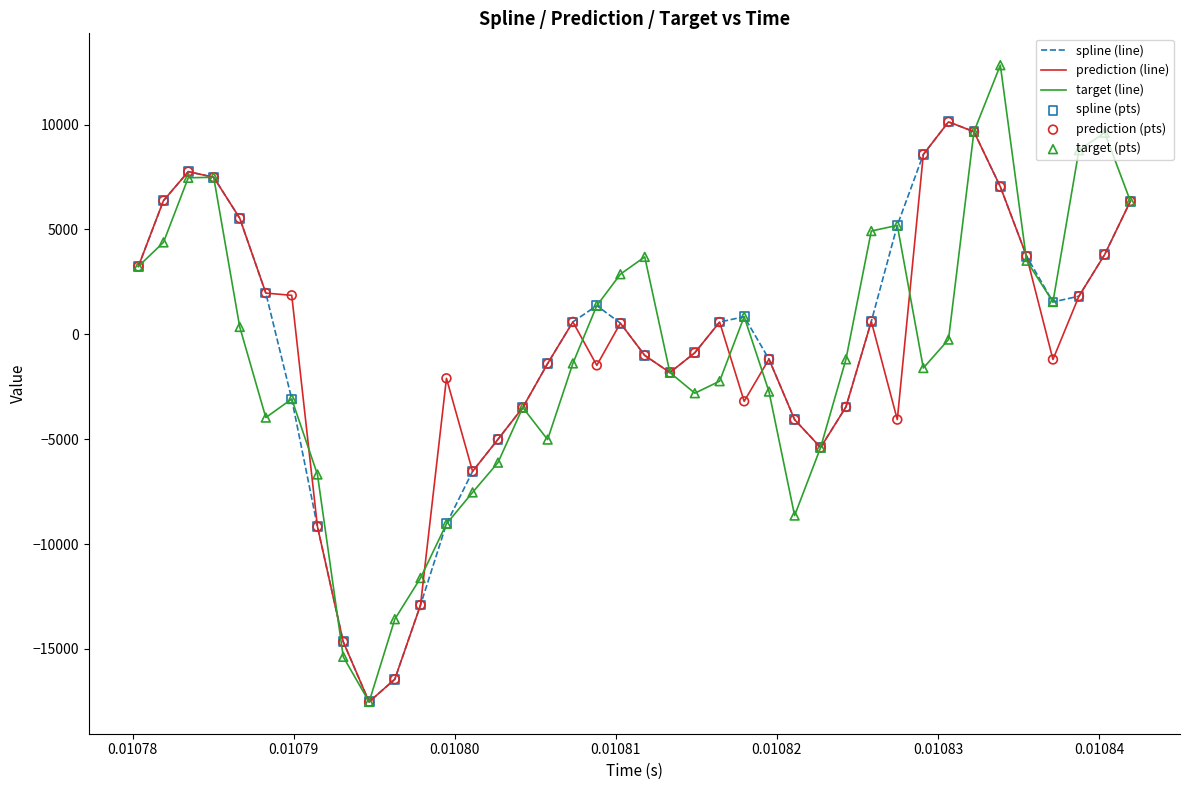

What is the minimum value for target (line)?

-17521.2